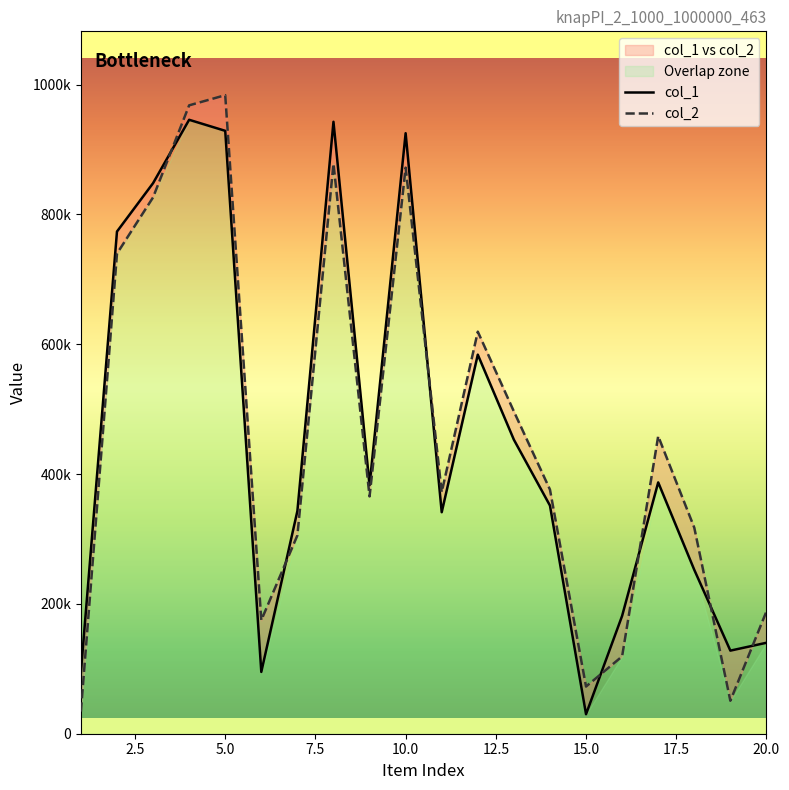

What are all the series names shown in the legend?

col_1, col_2